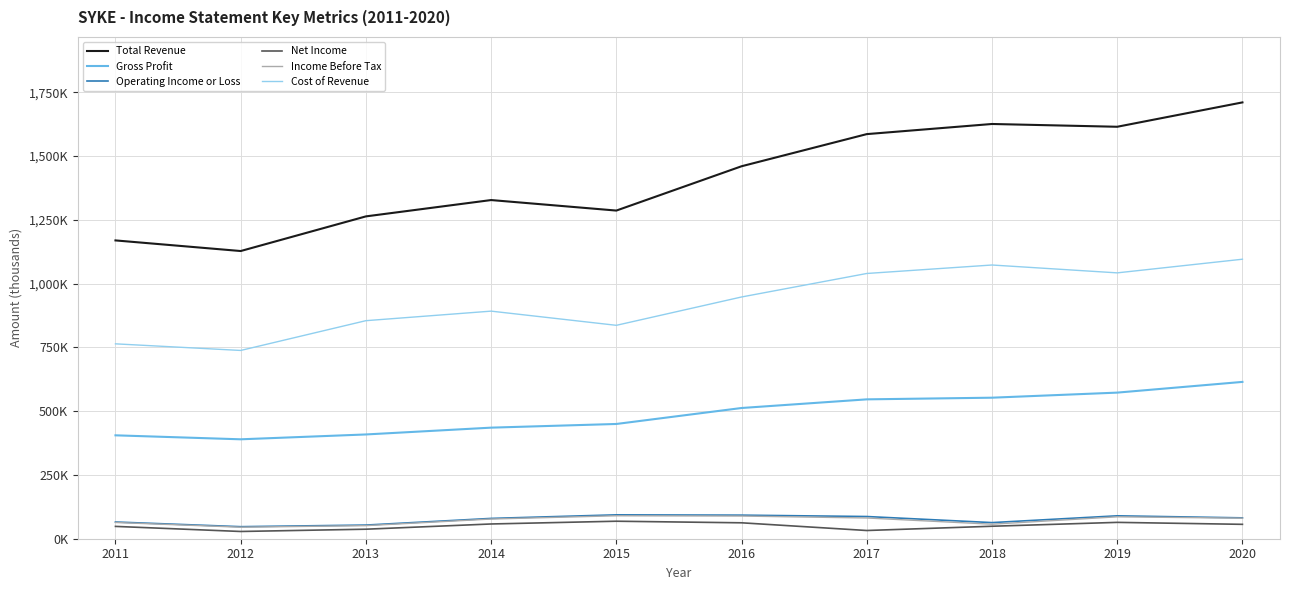

What is the average value of the Income Before Tax series?

72100